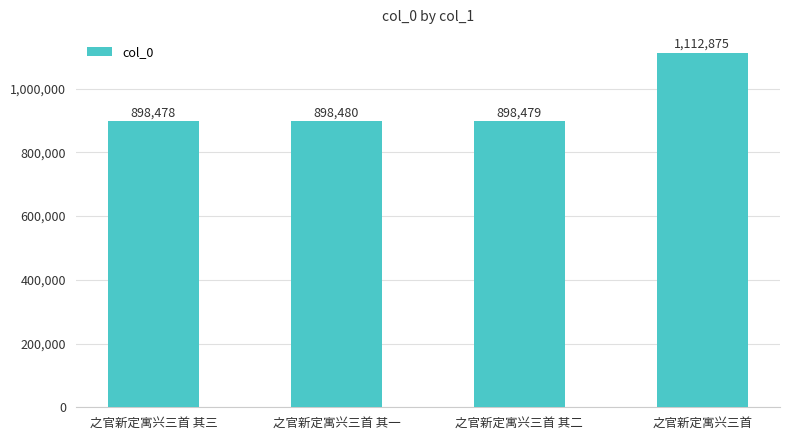

Reading right to left, what are all the values shown in this chart?

1112875	898479	898480	898478